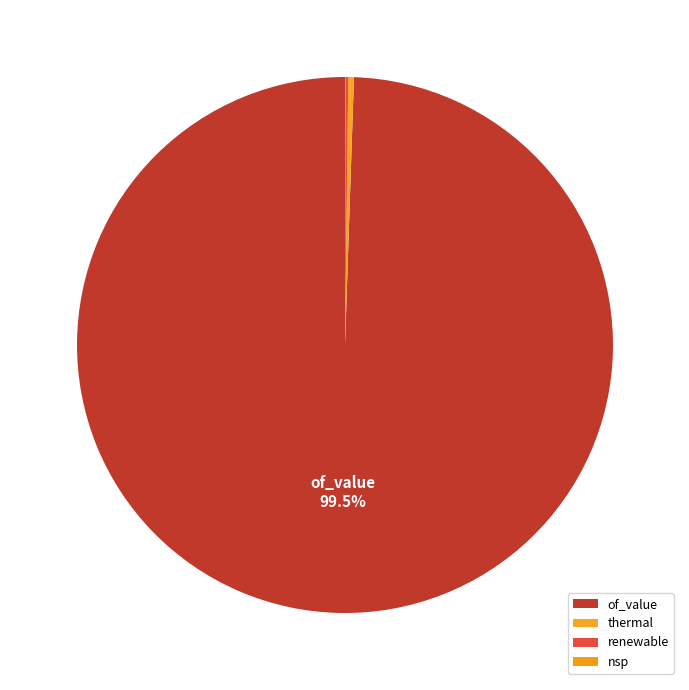

Which category has the smallest portion of the pie?

nsp